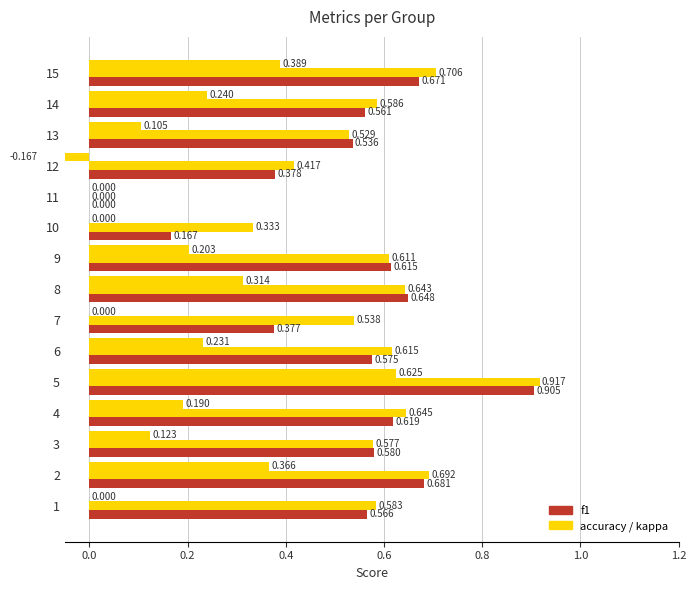

Which series has the largest total across all categories?

accuracy